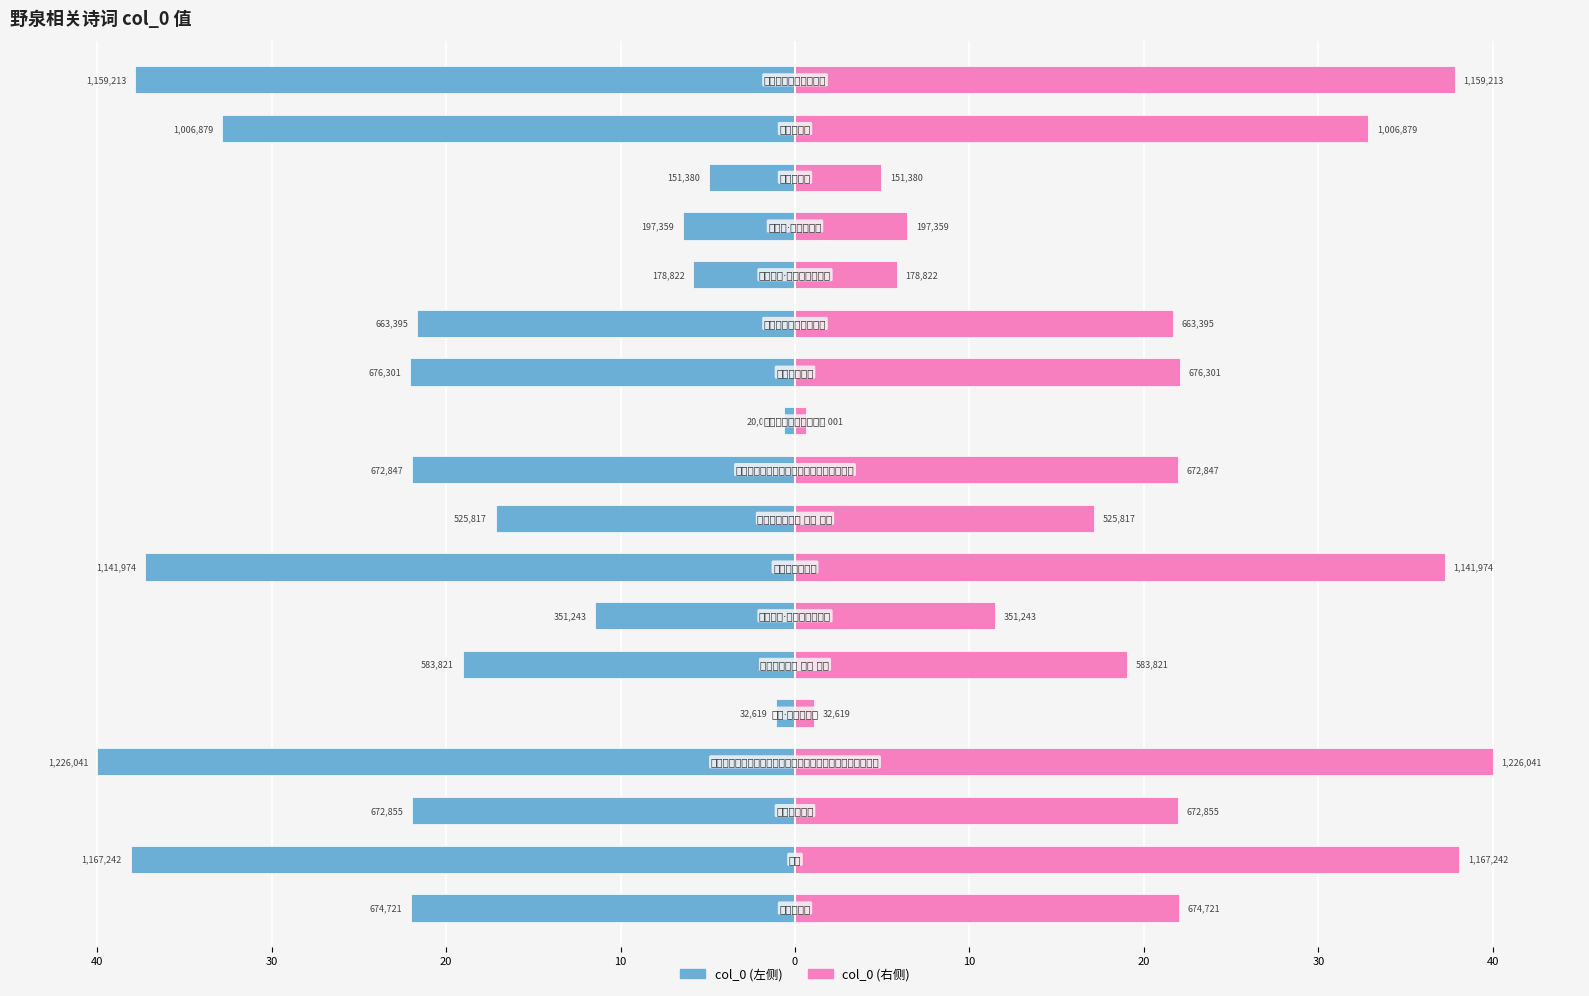

What value does the col_0 (右) series have at 12?

21.6